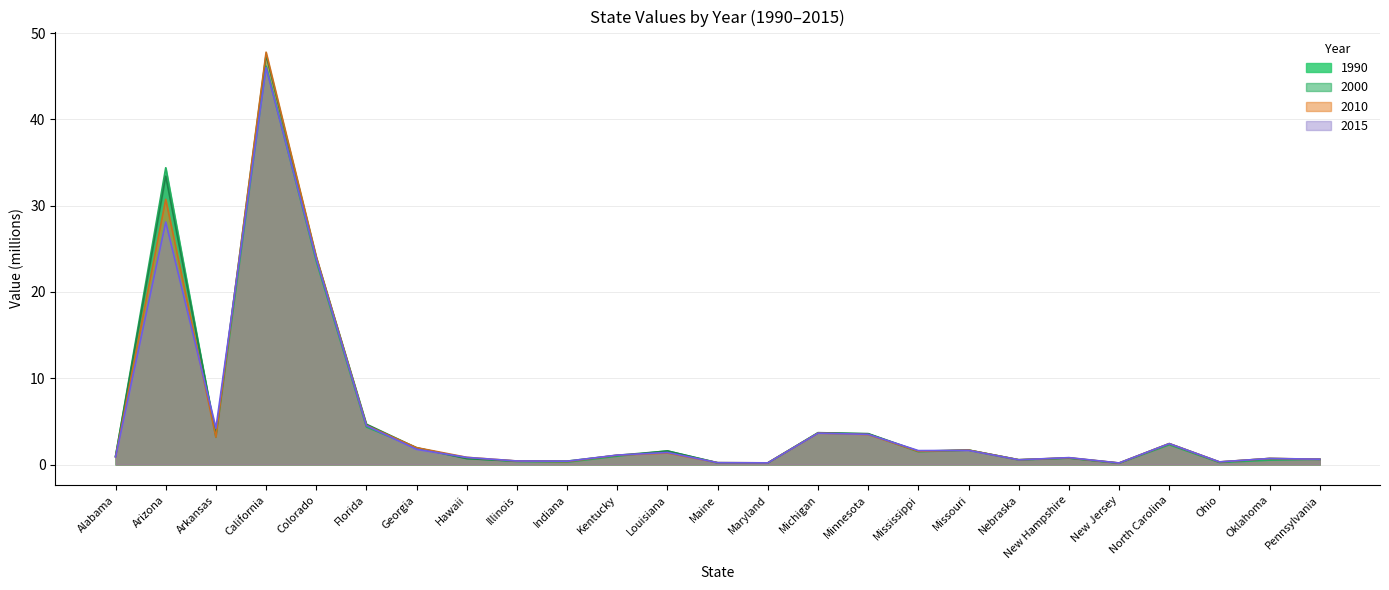

What is the sum of the 2000 values at Ohio and Alabama?

1.3